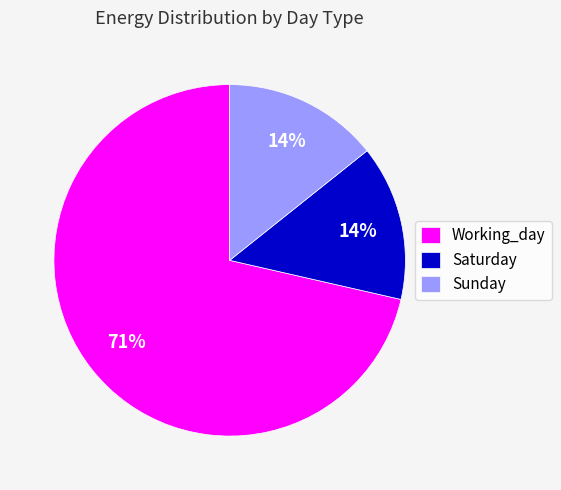

Count the number of slices in the pie.

3